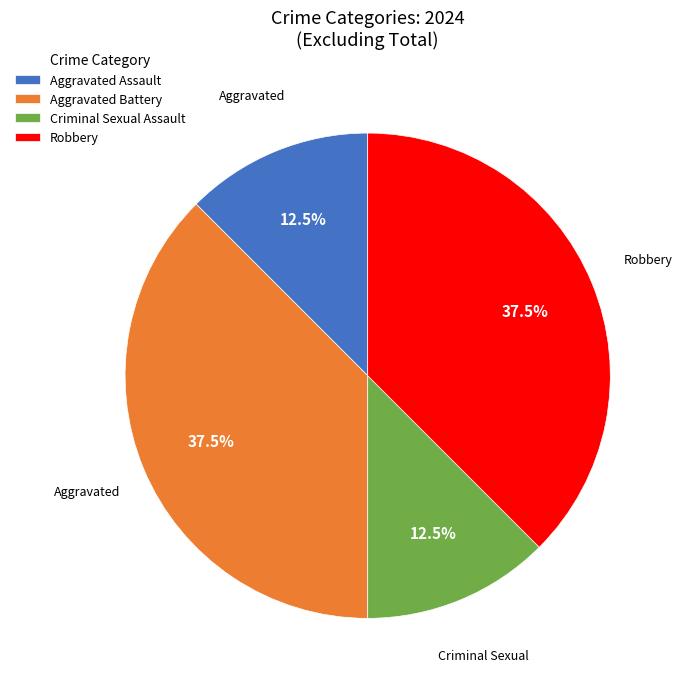

Is the sum of Robbery and Aggravated Battery greater than half?

Yes